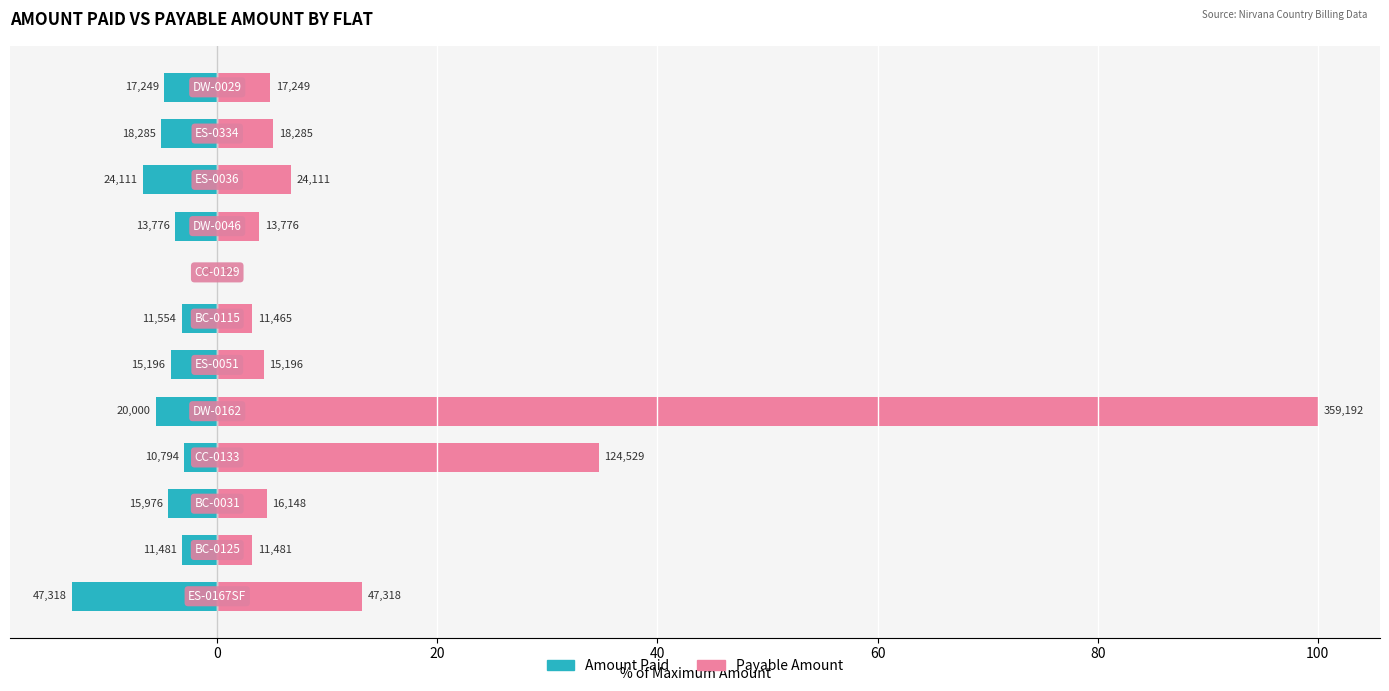

What is the minimum value shown in the chart?

-13.2